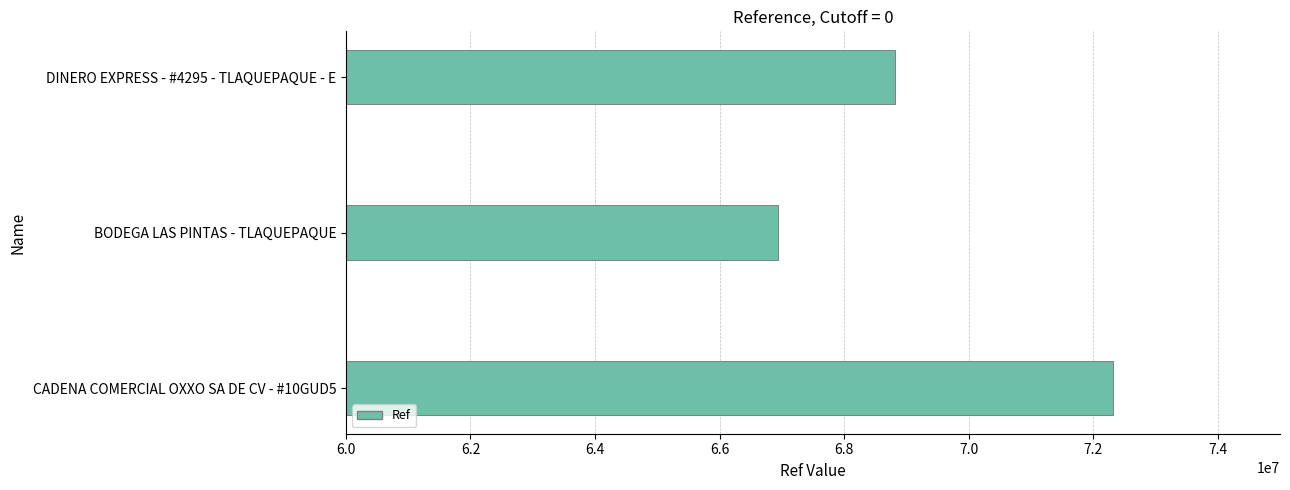

What is the greatest value displayed?

72312470